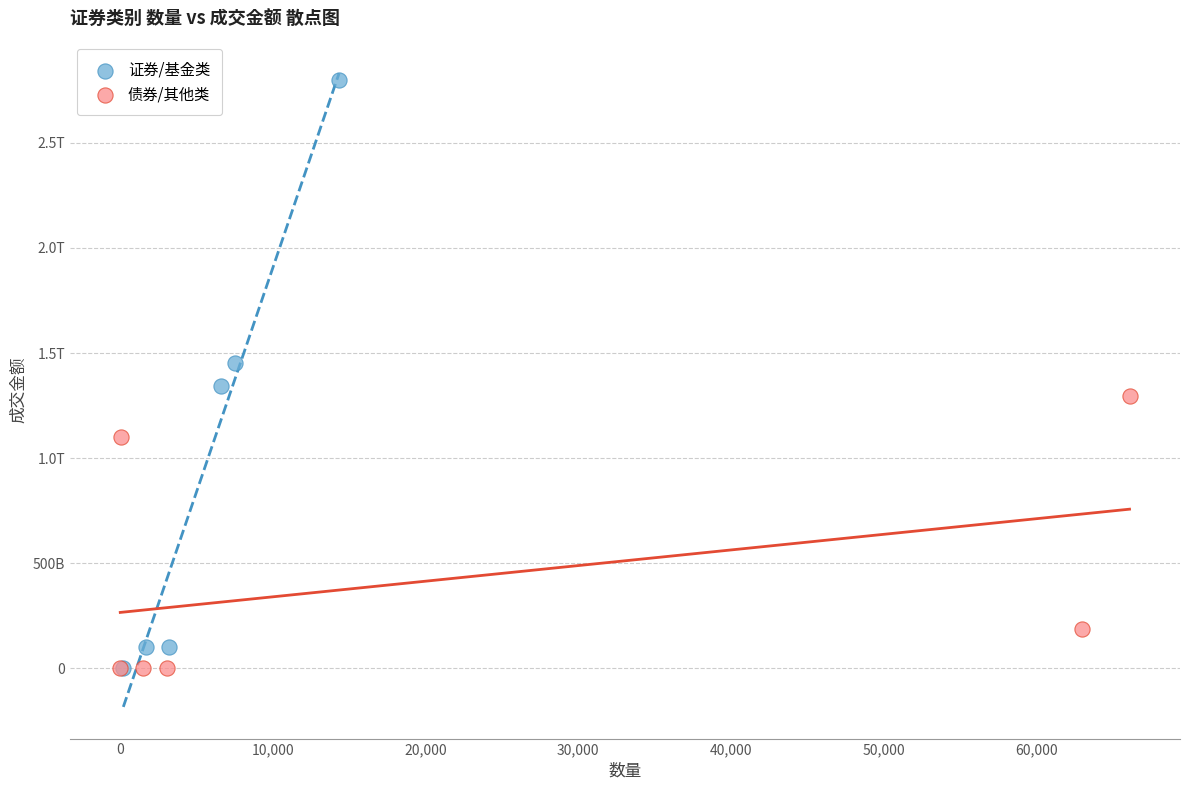

What are all the series names shown in the legend?

证券/基金类, 债券/其他类